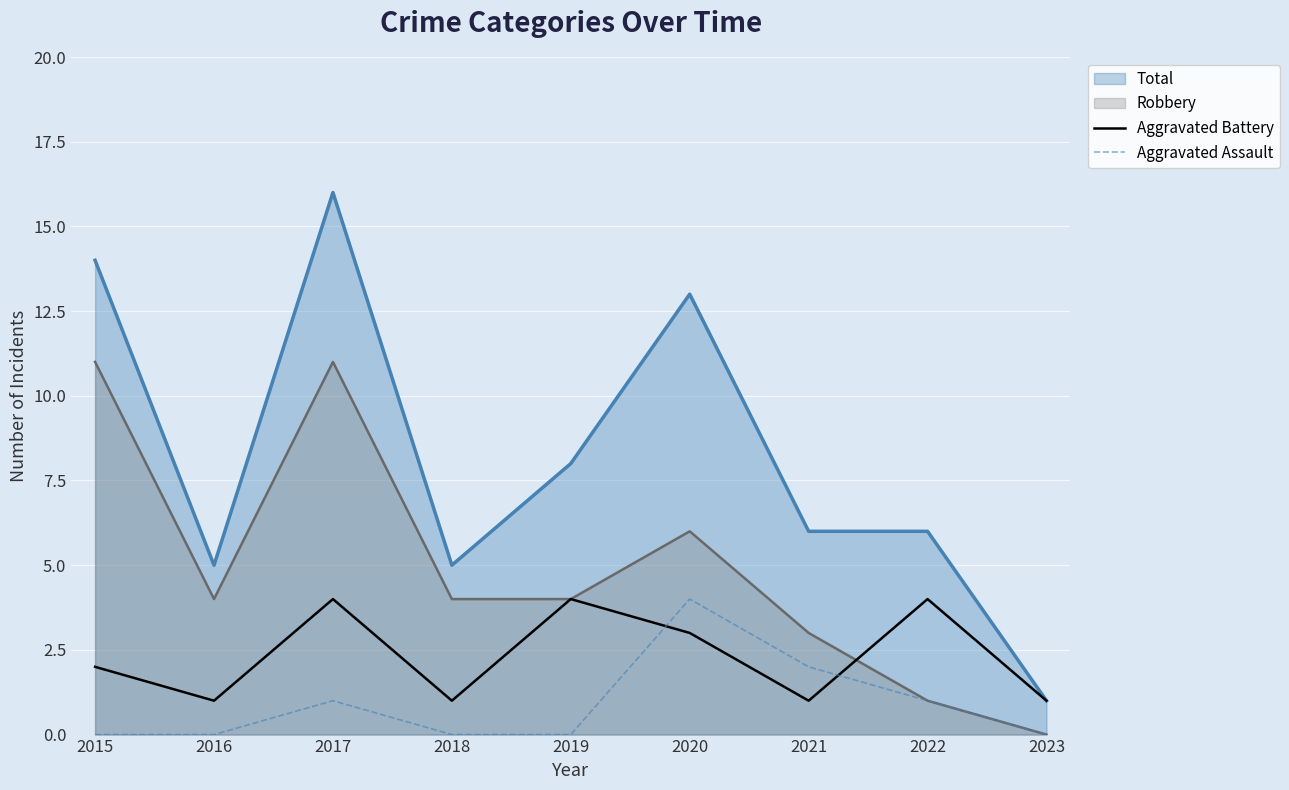

What is the difference between the Aggravated Assault values at 2017 and 2018?

1